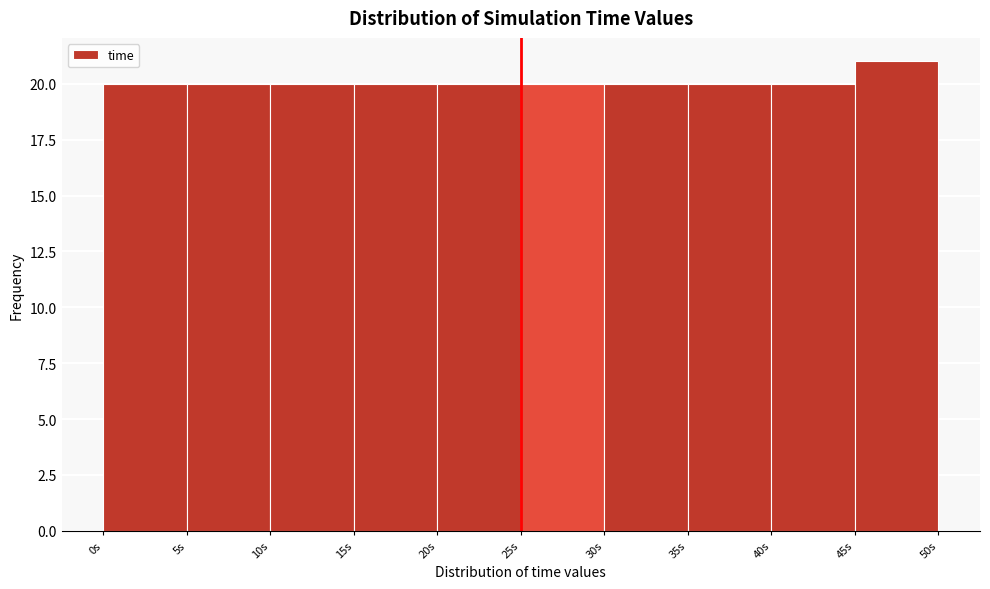

Reading left to right, list every bar in this chart as the range it spans on the x-axis followed by its height. The values are not printed on the chart, so give them approximately, as read against the axis.

0 to 5: 20
5 to 10: 20
10 to 15: 20
15 to 20: 20
20 to 25: 20
25 to 30: 20
30 to 35: 20
35 to 40: 20
40 to 45: 20
45 to 50: 21